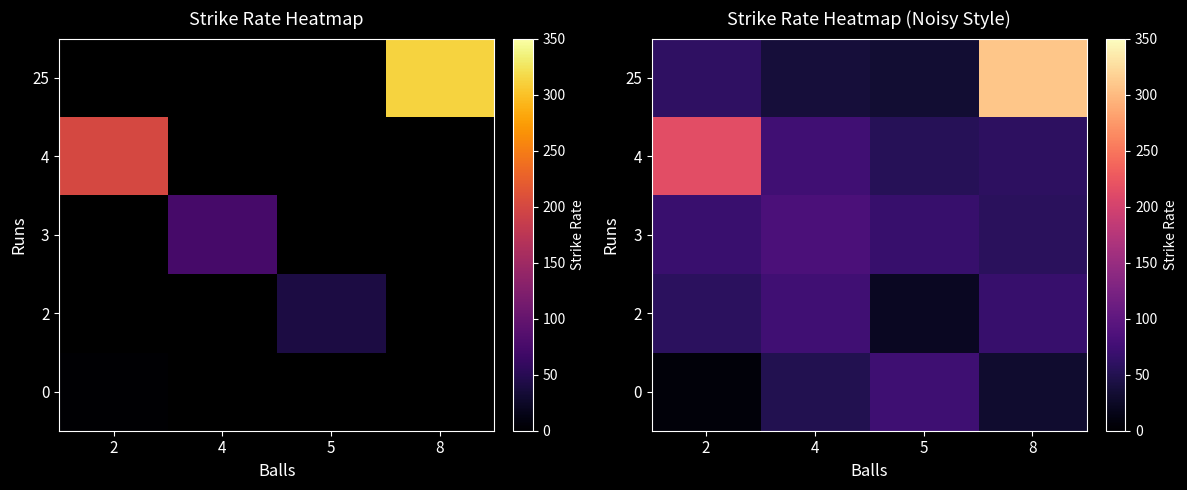

How many data points does each series have?

4